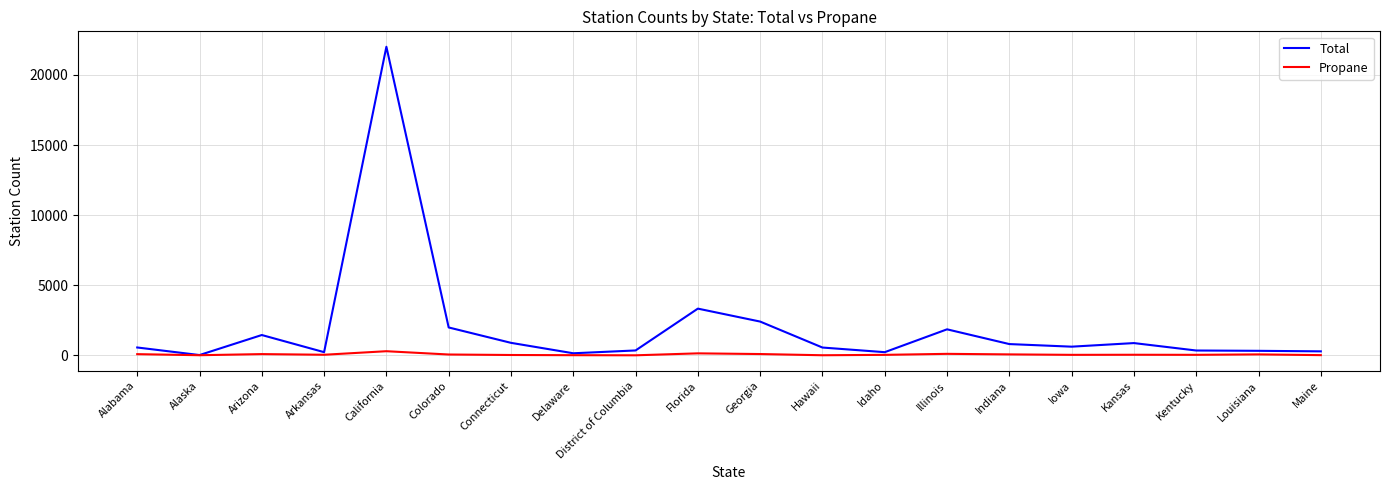

Where is Total nearest to the value 11014?

Florida